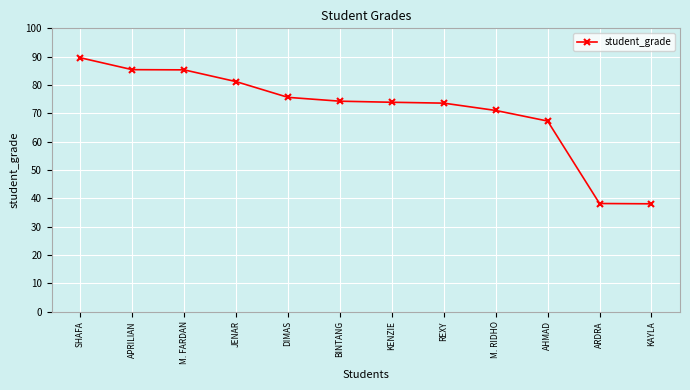

What position from the right is M. FARDAN?

10